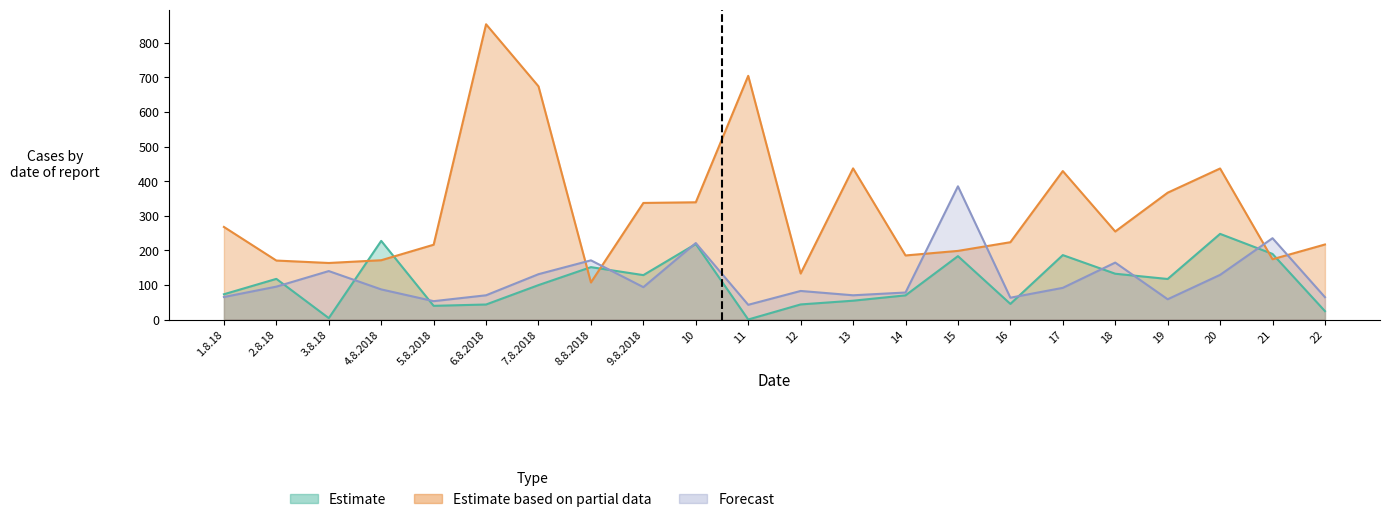

What is the average value of the Service series?

117.8